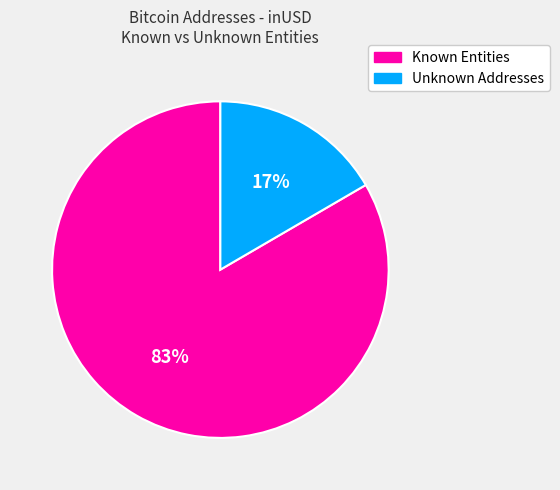

Does any single category account for the majority?

Yes